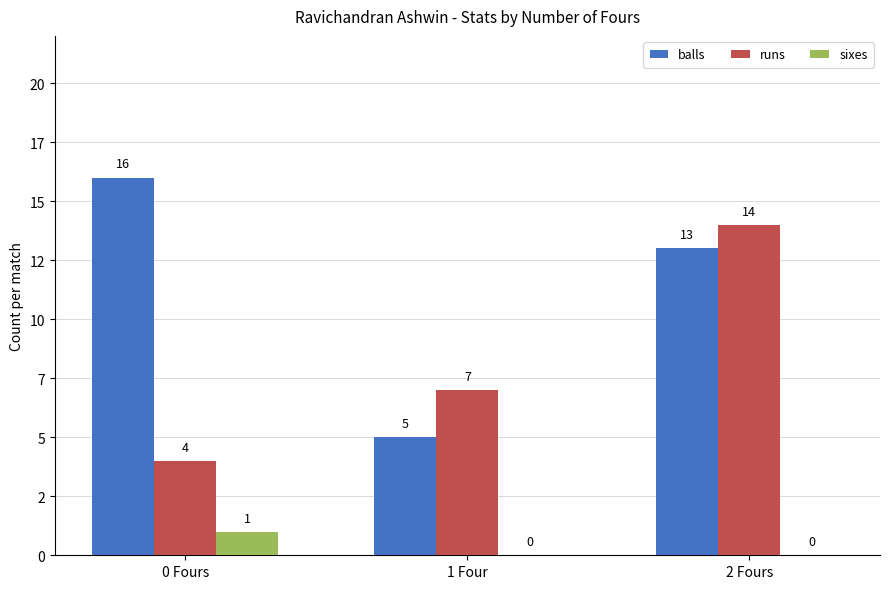

What are all the series names shown in the legend?

balls, runs, sixes